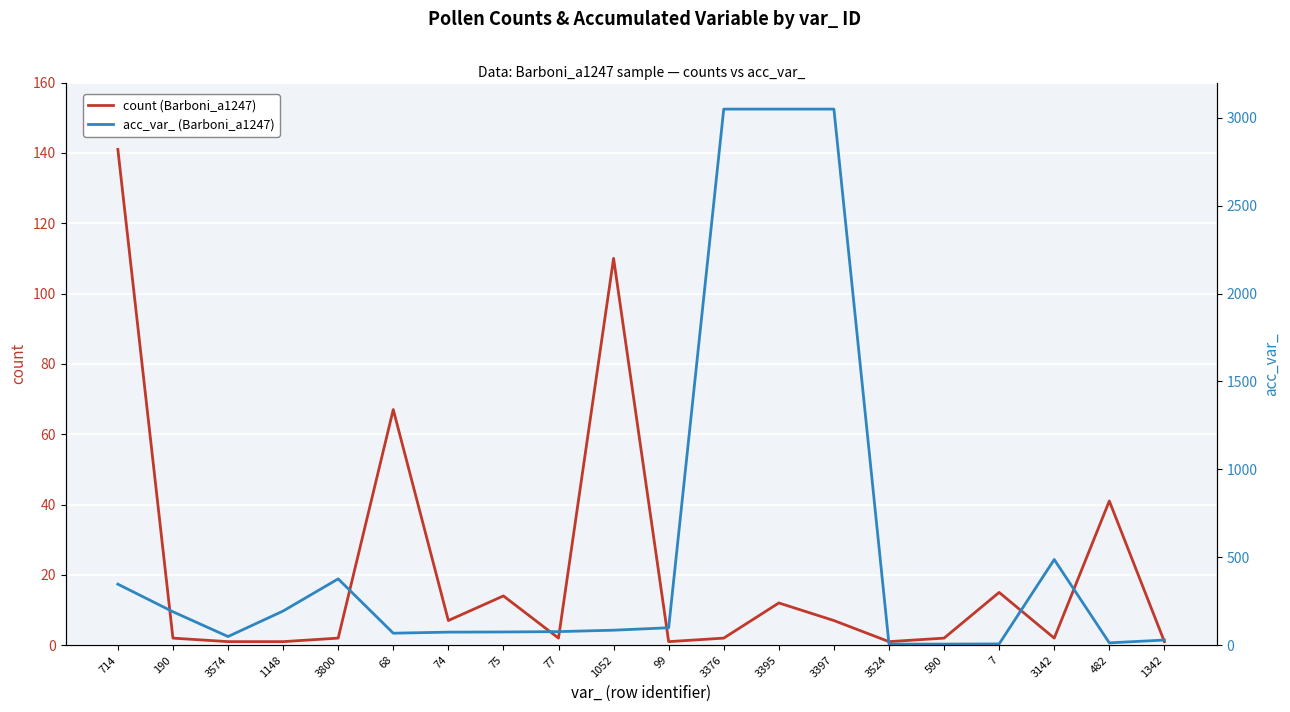

Between 3397 and 1342, which is larger?

3397